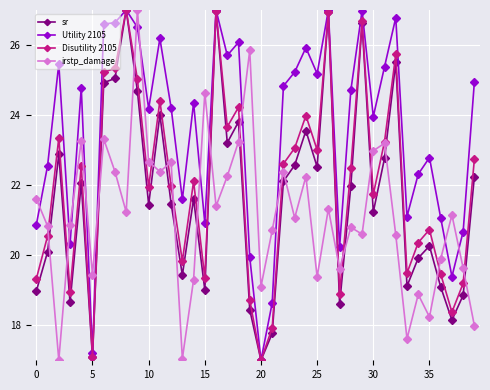

What is the value of the irstp_damage point at the 13th from the left?

22.7